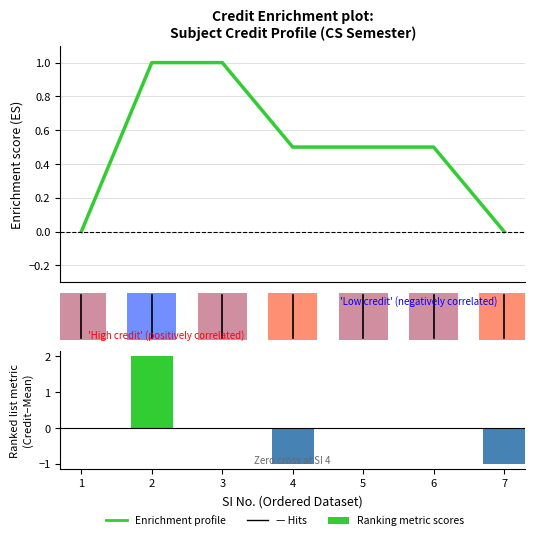

Count the Enrichment profile values in the range 0 to 1.

7